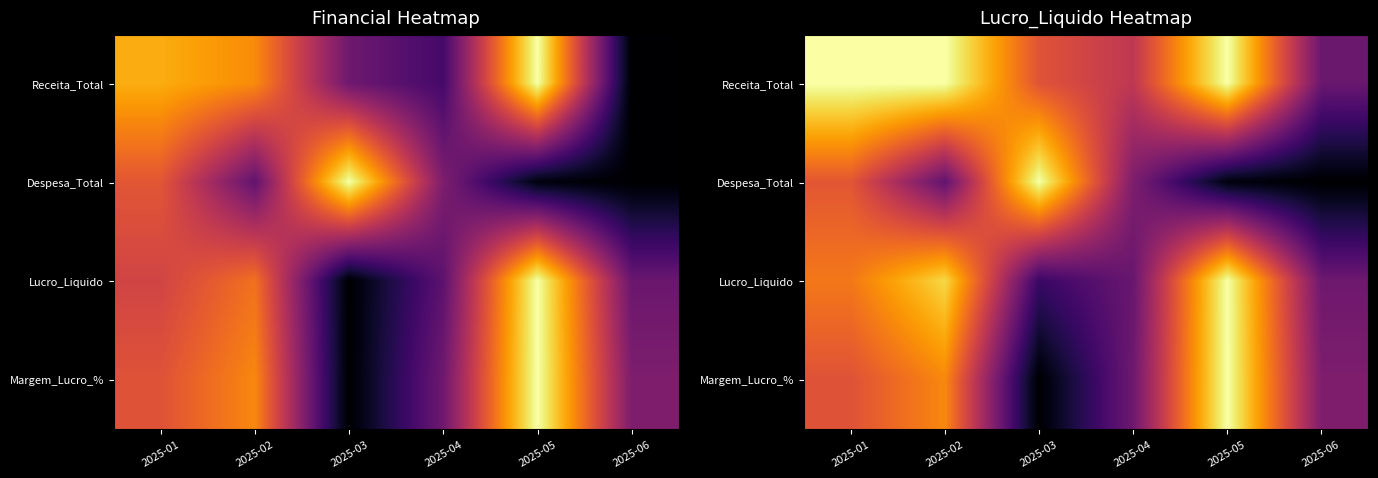

Which category has the highest value in the Lucro_Liquido series?

2025-05